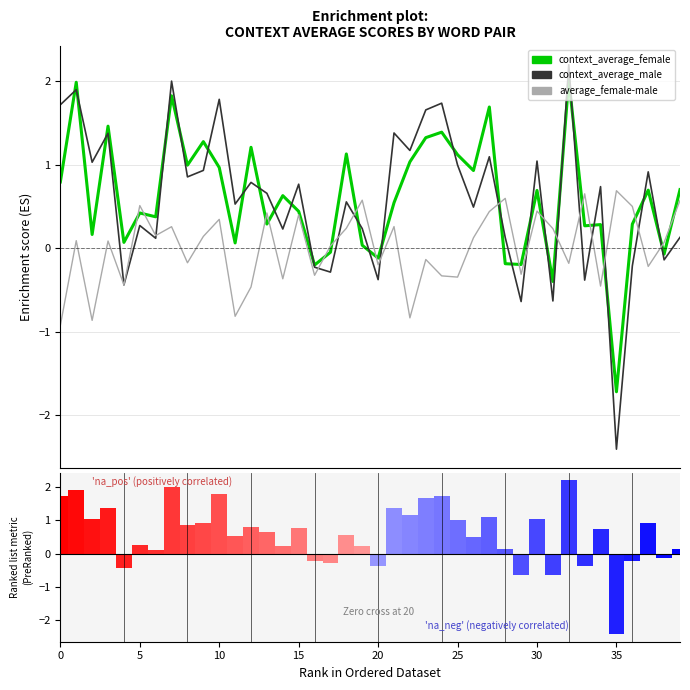

How many data points does each series have?

40